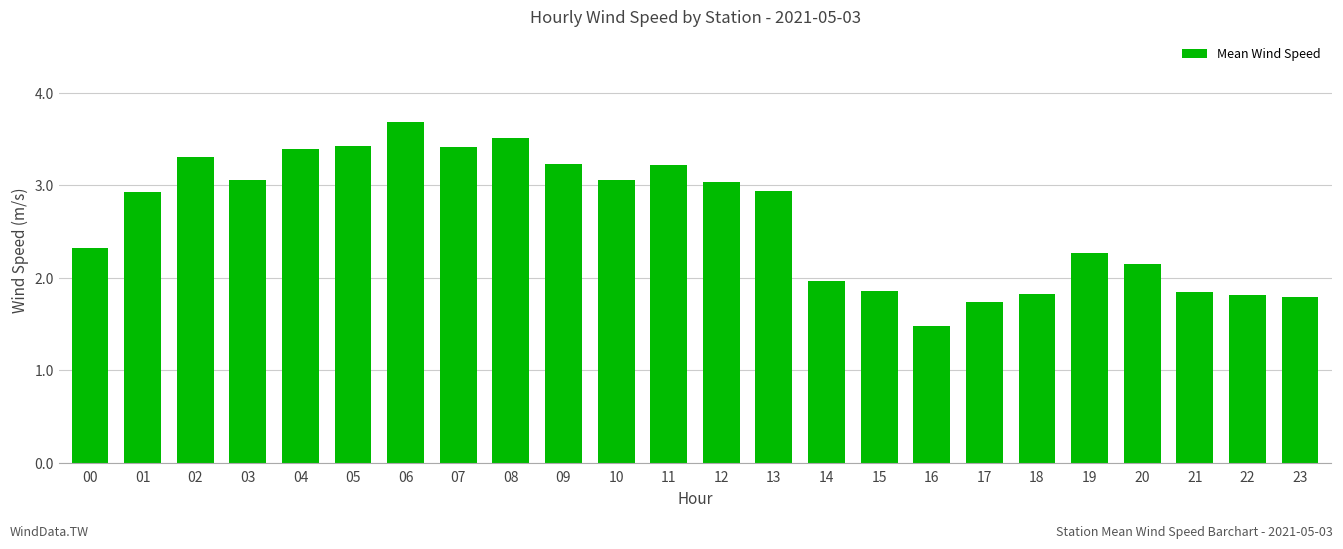

What is the value of the 9th bar from the left?

3.5